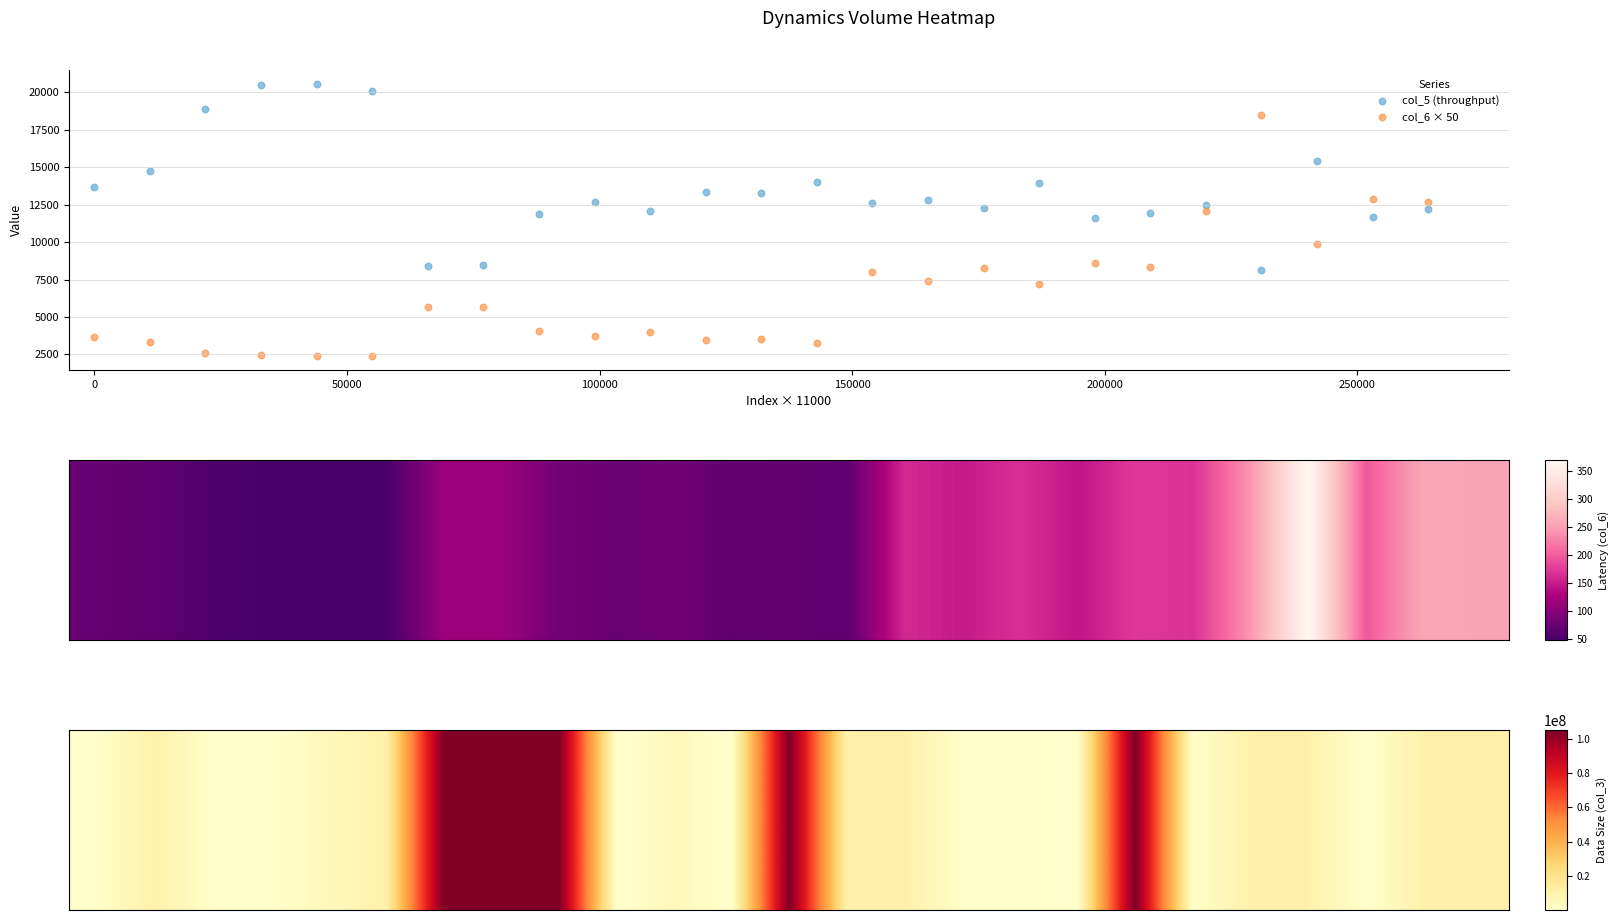

Across all data points, what is the range of X values (max minus min)?

264000.0